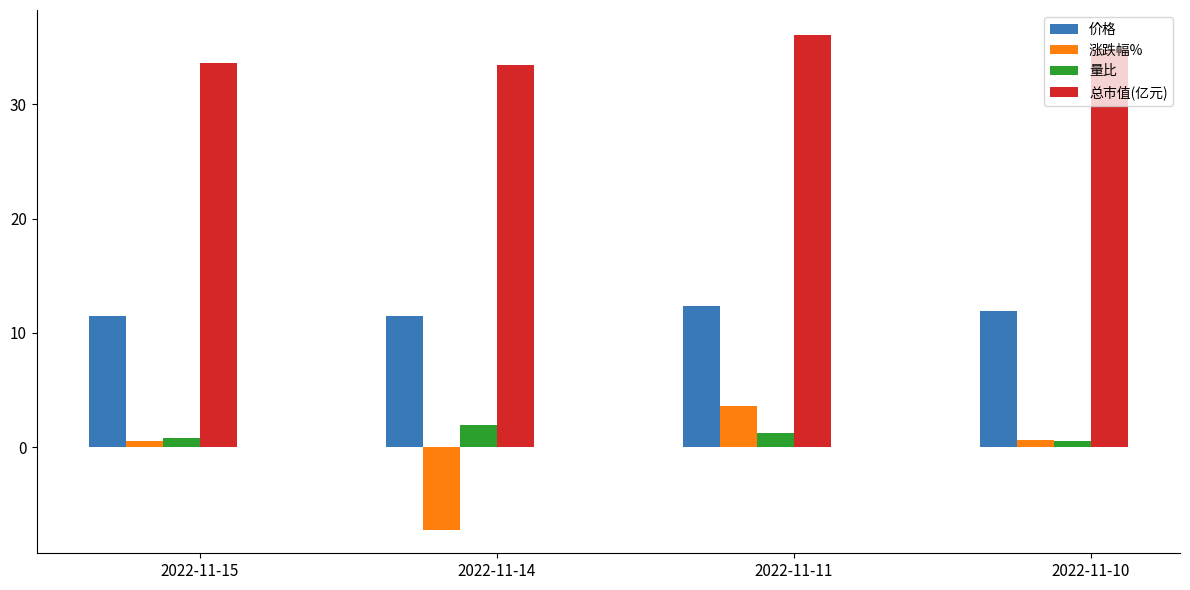

Is it true that 涨跌幅% equals -1.7 at 2022-11-14?

False